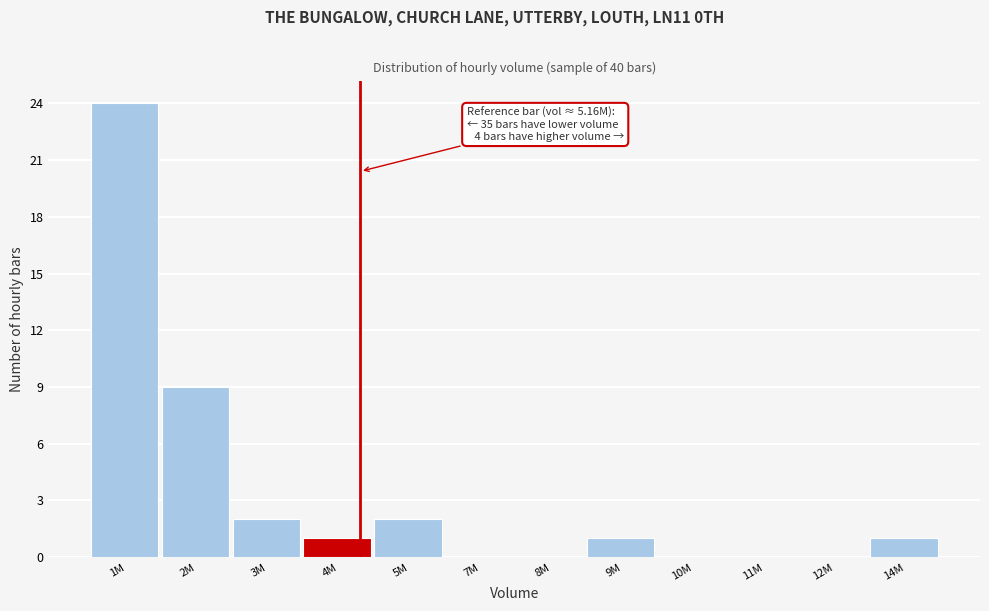

Reading left to right, transcribe all the data shown in this chart.

1M=24	2M=9	3M=2	4M=1	5M=2	7M=0	8M=0	9M=1	10M=0	11M=0	12M=0	14M=1